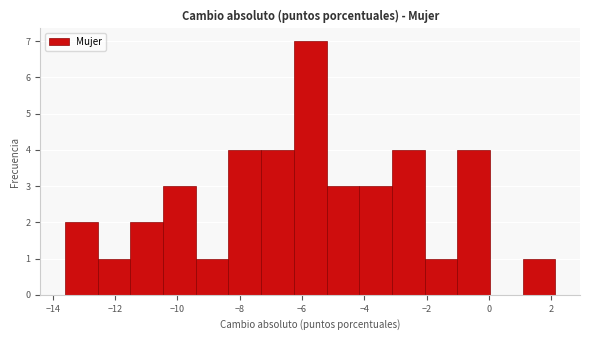

Reading left to right, list every bar in this chart as the range it spans on the x-axis followed by its height. Neither the bar edges nor the heights are printed on the chart, so give them approximately, as read against the axes.

-13.6 to -12.6: 2
-12.6 to -11.6: 1
-11.6 to -10.4: 2
-10.4 to -9.4: 3
-9.4 to -8.4: 1
-8.4 to -7.4: 4
-7.4 to -6.2: 4
-6.2 to -5.2: 7
-5.2 to -4.2: 3
-4.2 to -3.2: 3
-3.2 to -2.0: 4
-2.0 to -1.0: 1
-1.0 to 0.0: 4
0.0 to 1.0: 0
1.0 to 2.2: 1